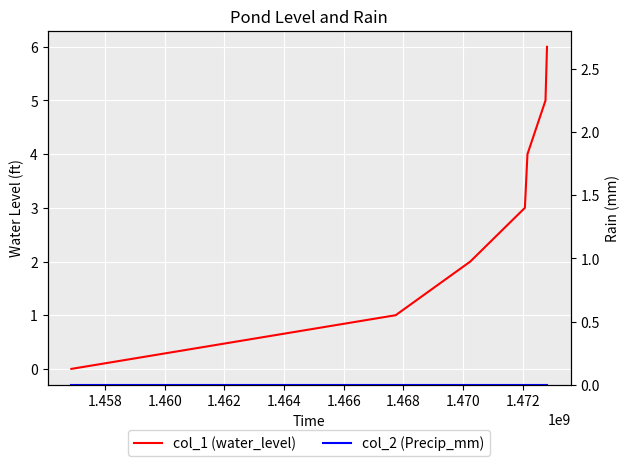

What is the value of the col_1 (water_level) point at the 7th from the left?

6